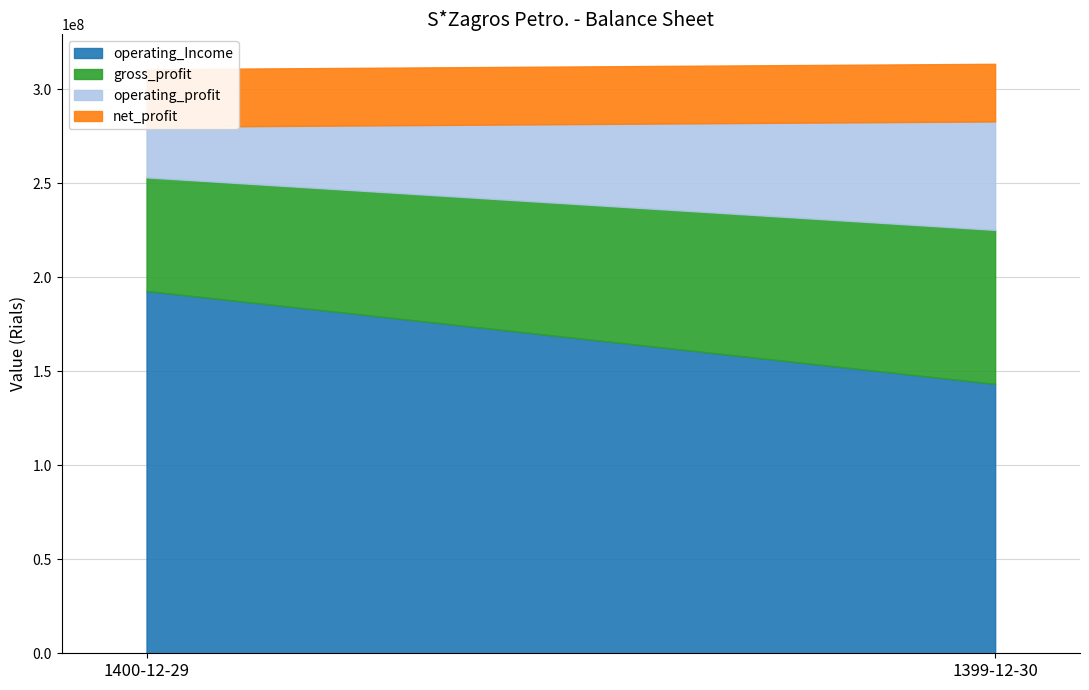

What is the difference between the maximum and minimum values in the operating_profit series?

30763607